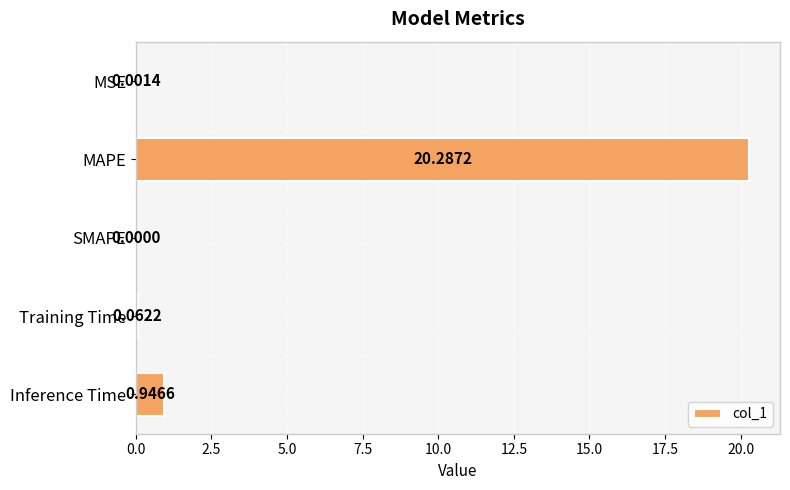

Which has a higher value, MSE or MAPE?

MAPE